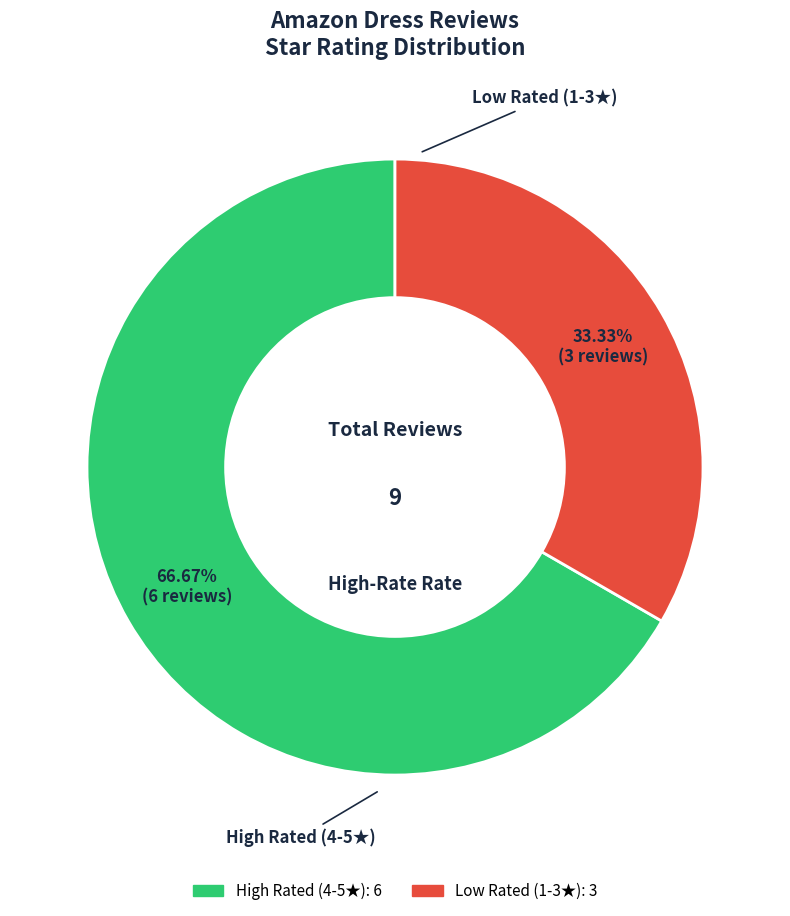

Count the number of slices in the pie.

9